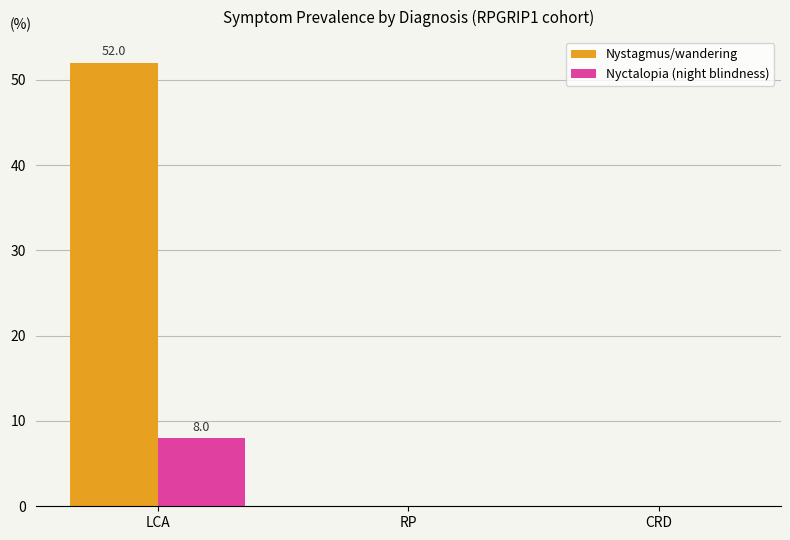

What is the highest value of the Nystagmus/wandering series?

52